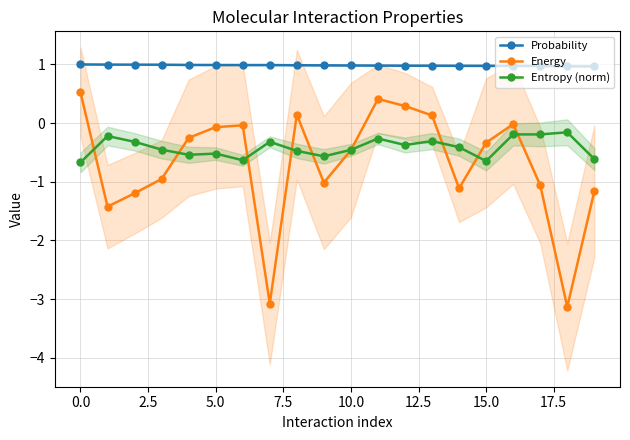

How many interior local peaks does the Energy series have?

4